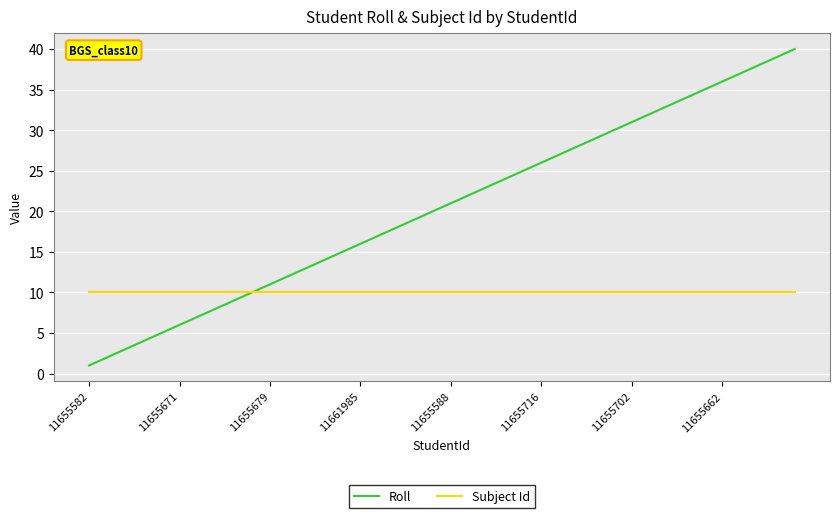

Which series has the widest spread of values?

Roll